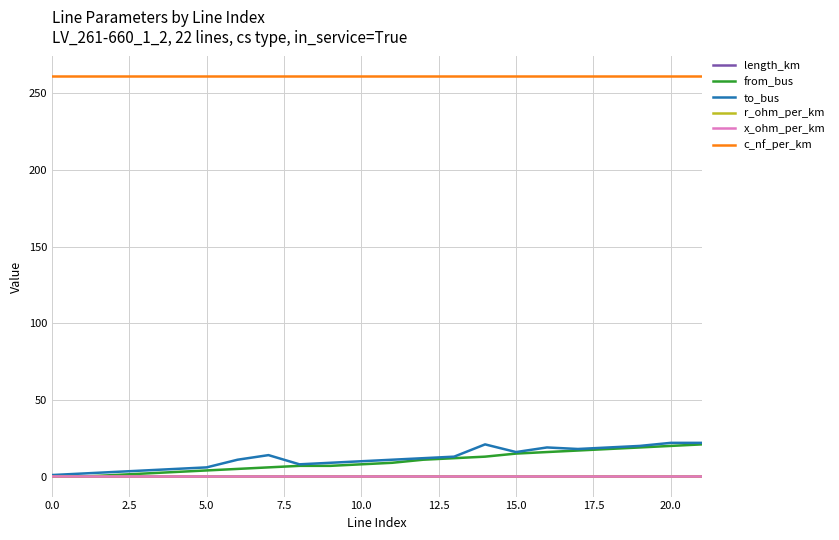

In length_km, how many points are higher than both neighbors (excluding endpoints)?

8